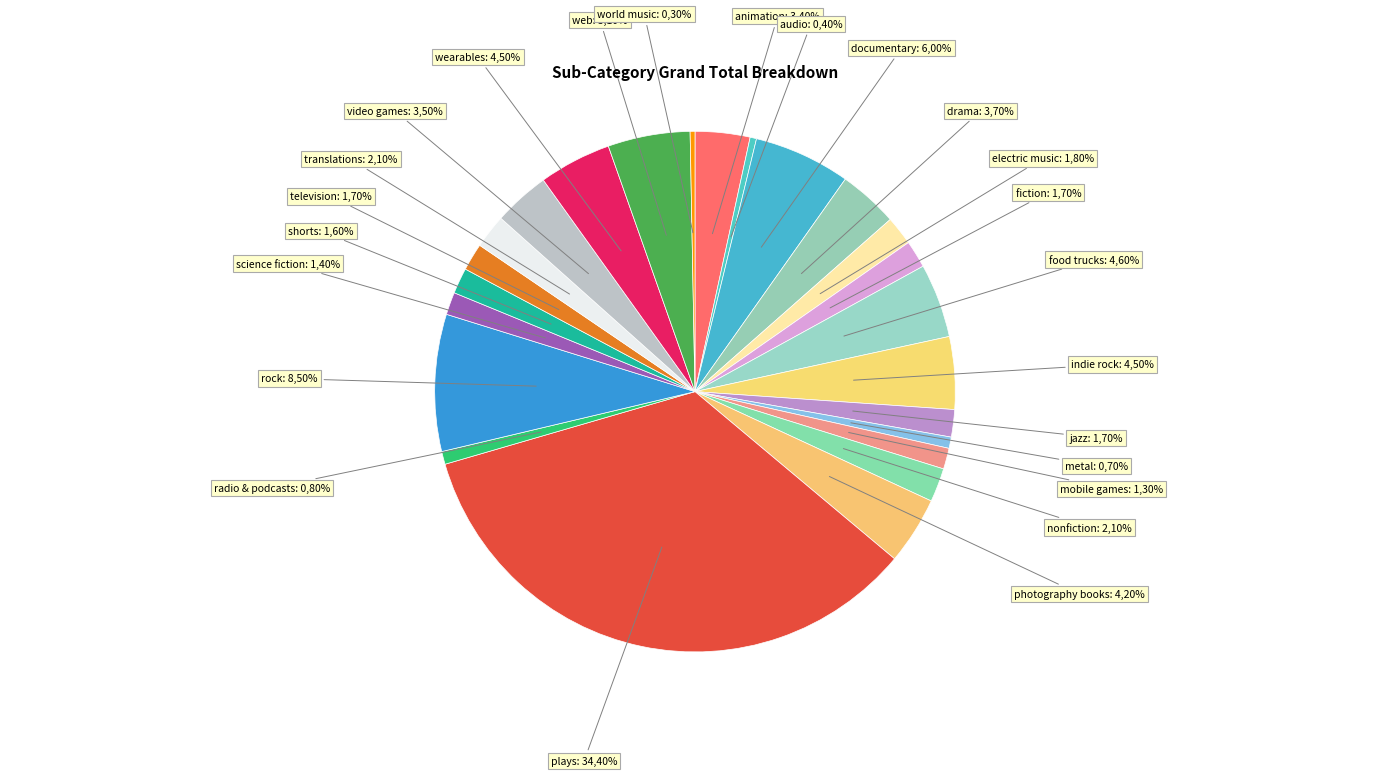

Between world music and indie rock, which is larger?

indie rock